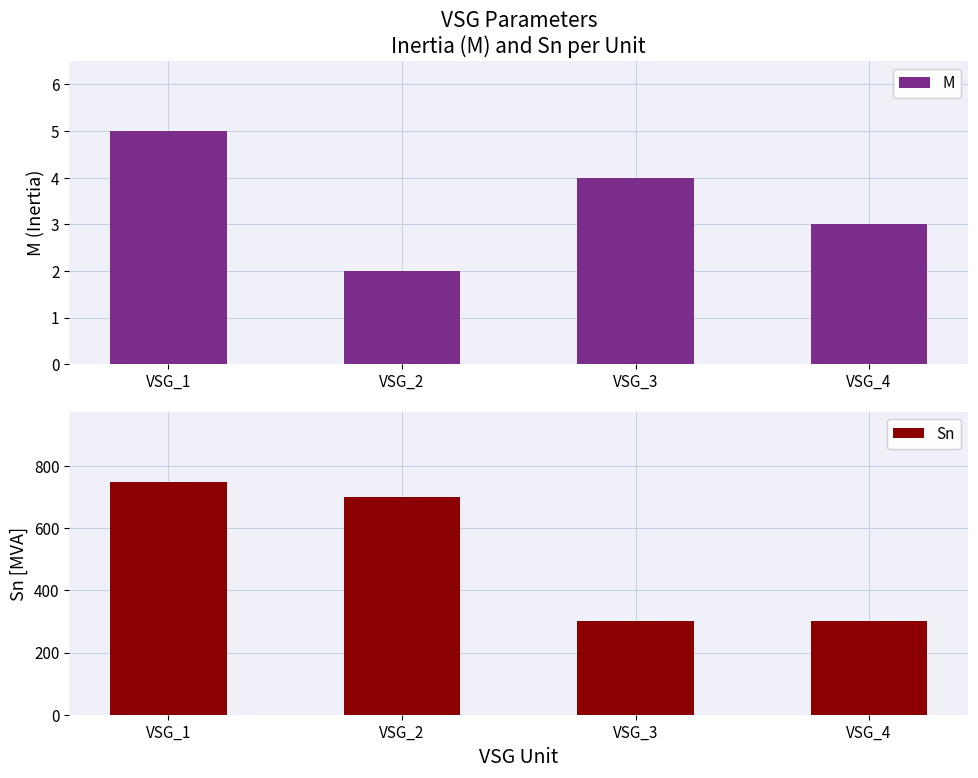

What is the difference between the highest and lowest values at VSG_1?

745